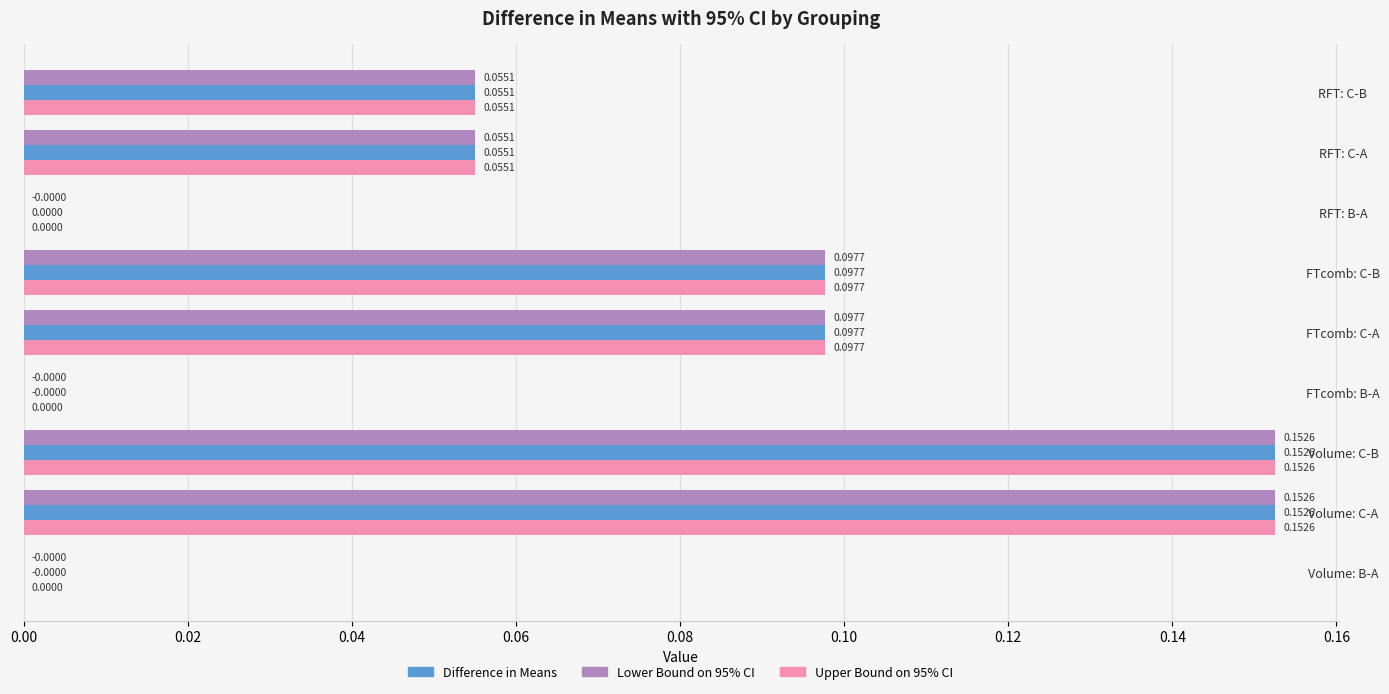

What is the sum of all Upper Bound on 95% CI values?

0.6